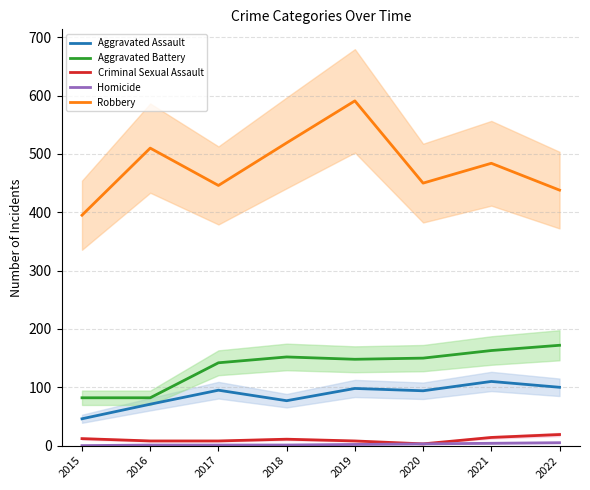

Which series has the largest range (max minus min)?

Robbery